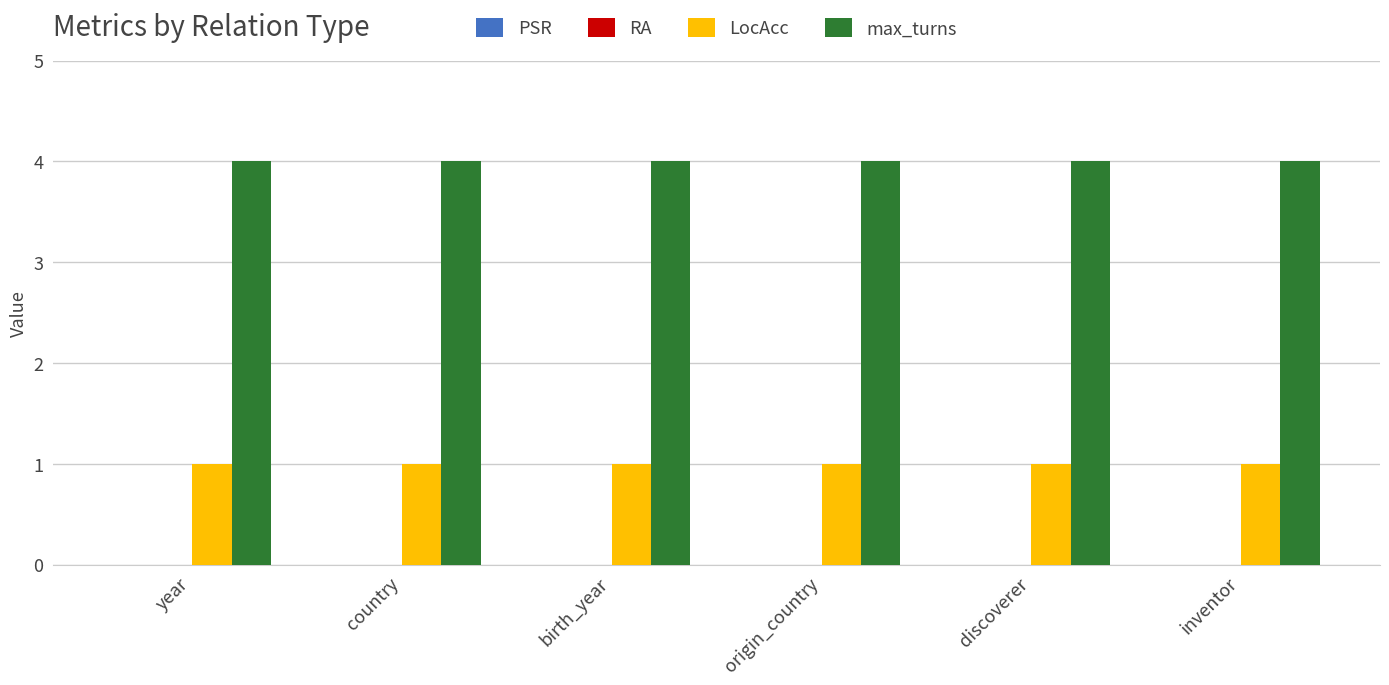

What is the difference between the highest and lowest values at year?

3